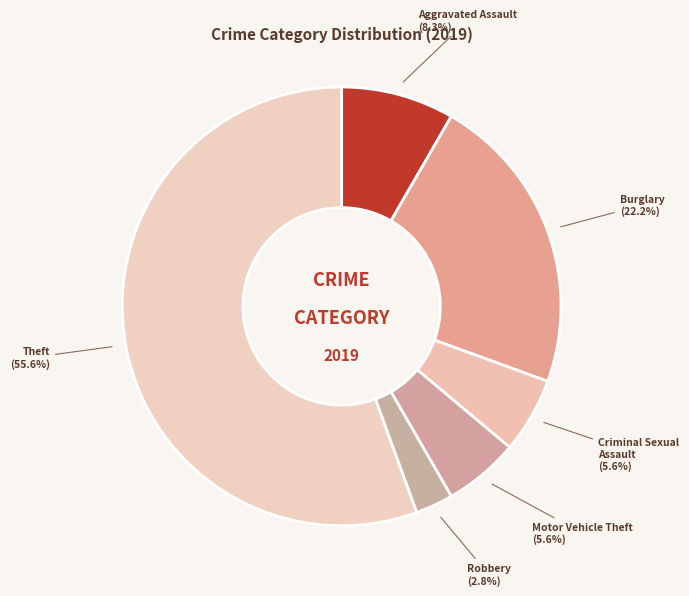

What is the largest slice in the pie chart?

Theft